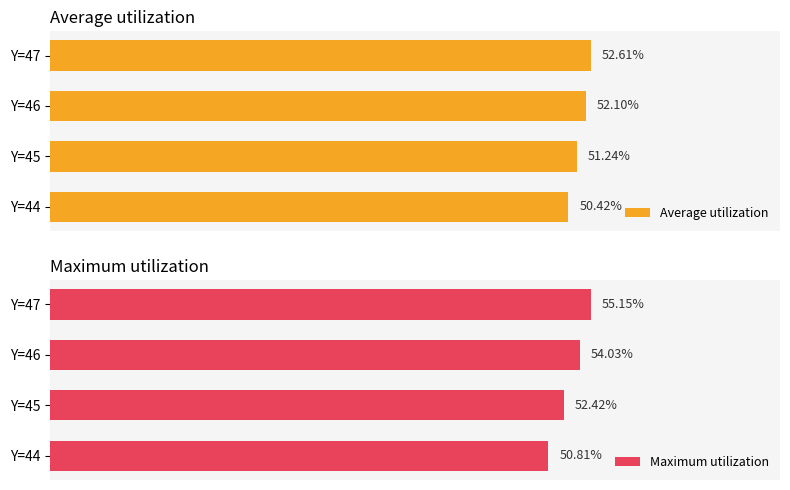

Between Y=47 and Y=44, which is larger?

Y=47